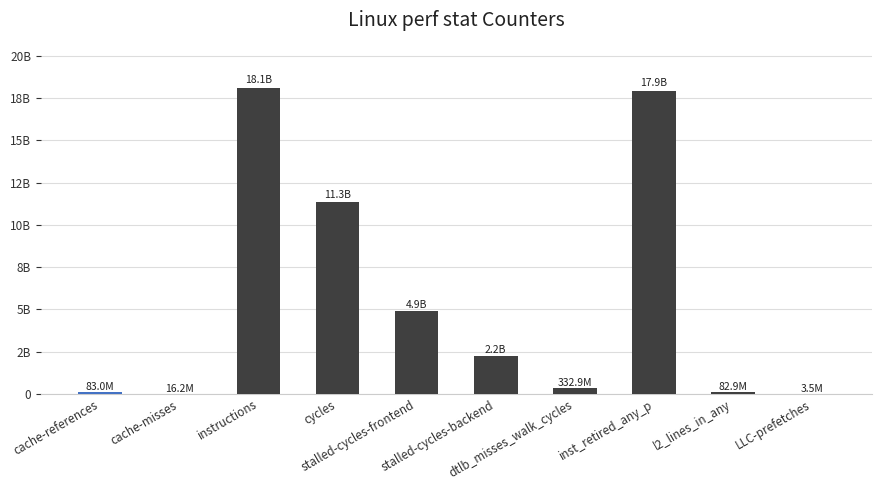

What is the sum of all values?

54987345331